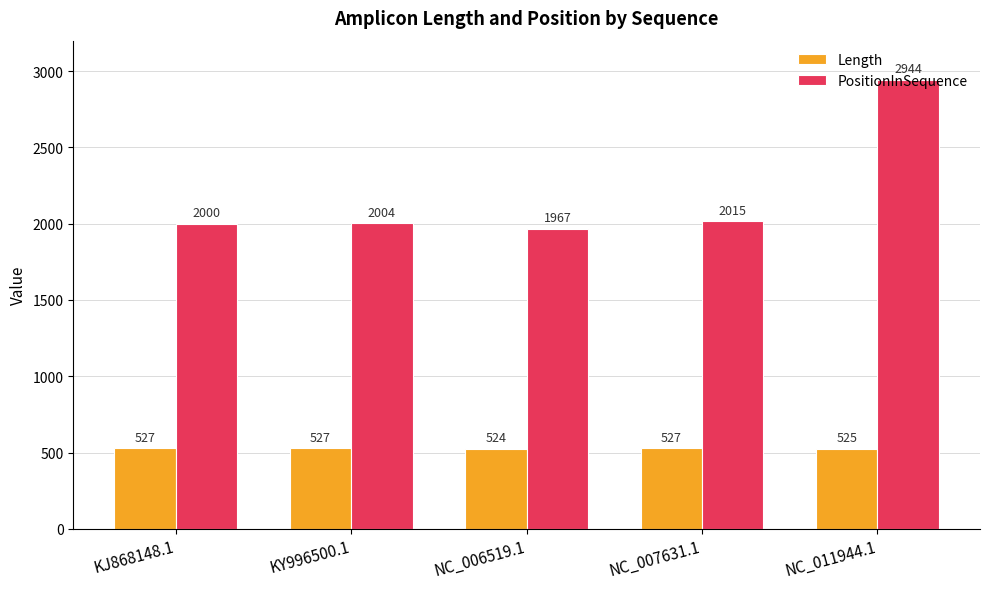

List the series in order of their peak value, lowest first.

Length, PositionInSequence